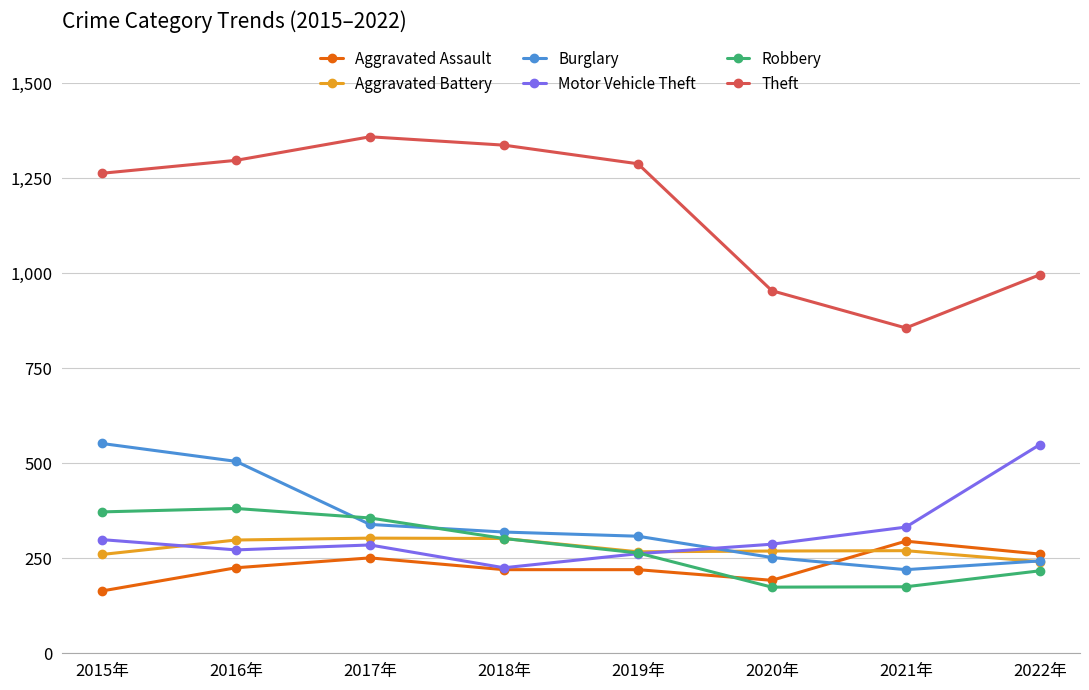

True or false: Theft has a value of 1346 at 2022年.

False